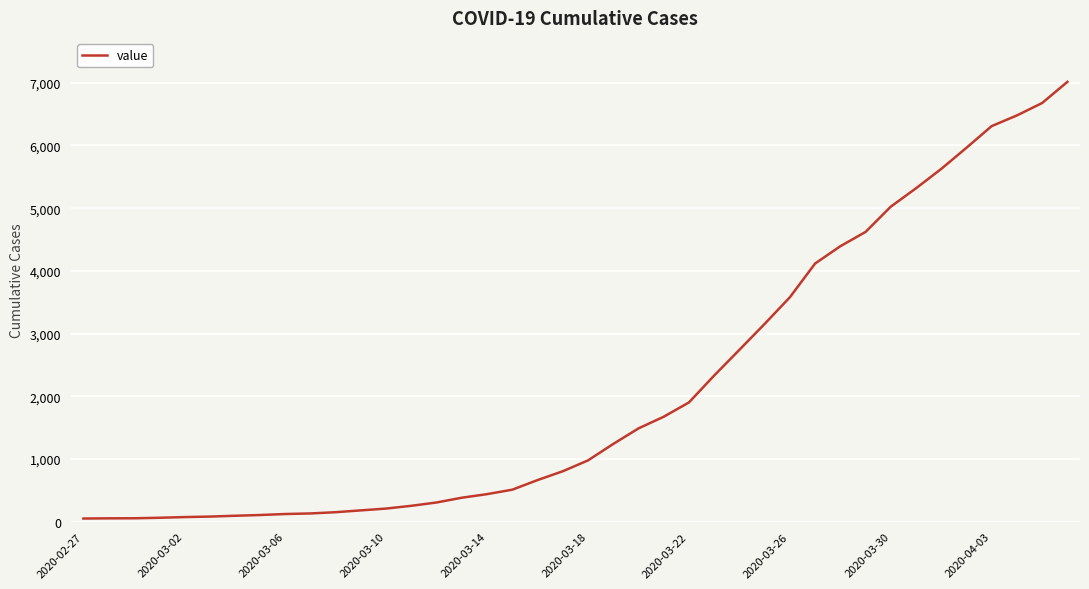

What is the maximum value shown in the chart?

7014